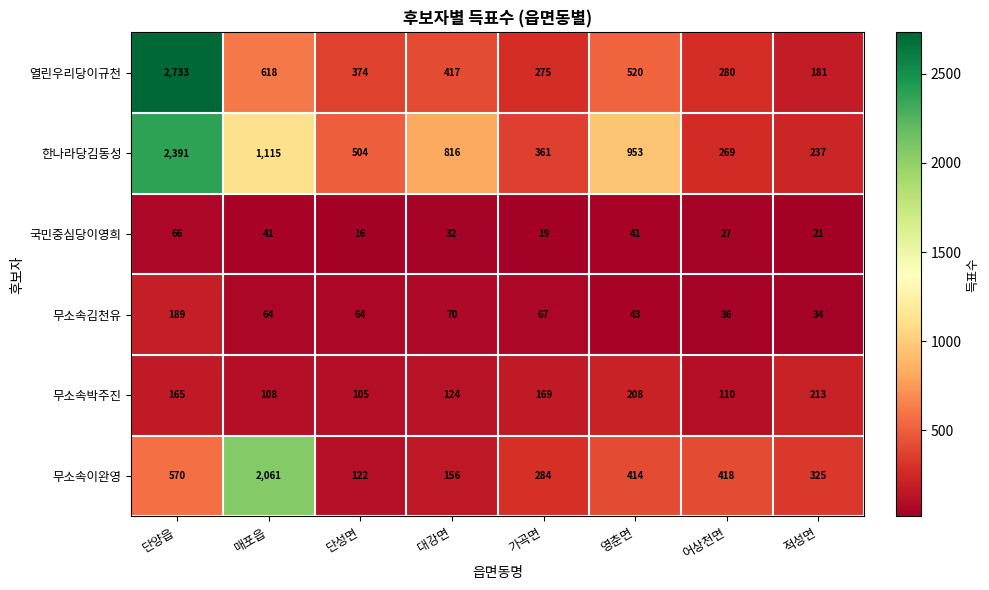

What is the spread (max minus min) of values at 단양읍?

2667